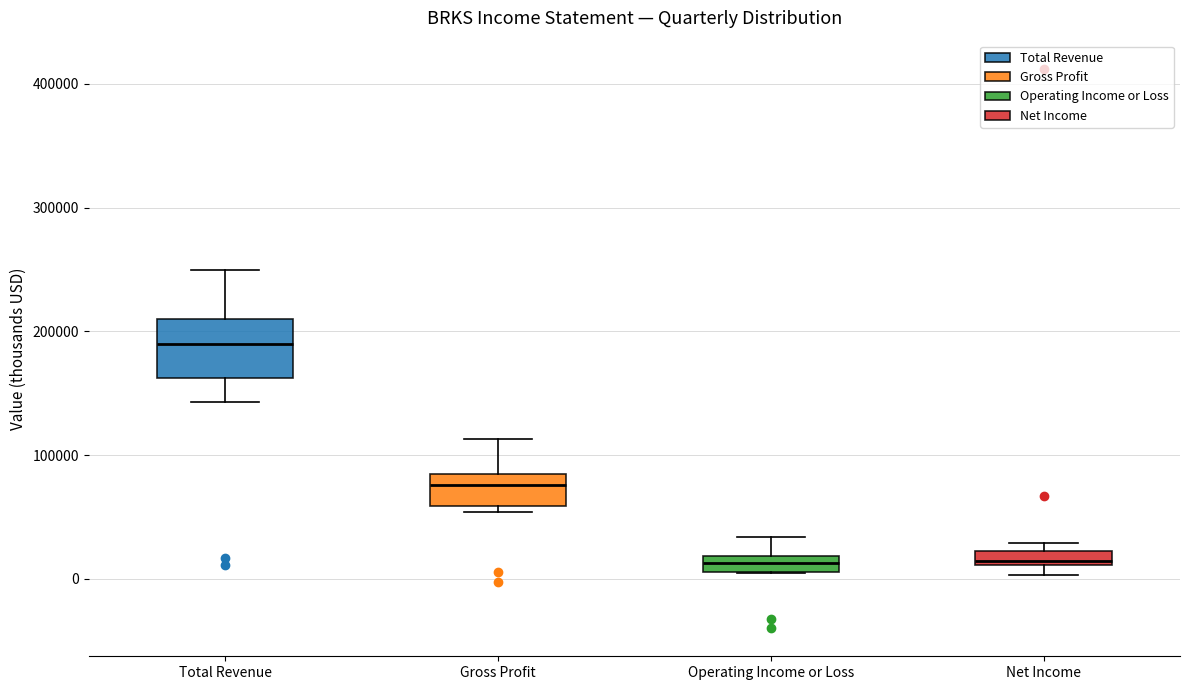

Where is the lower edge of the box for Net Income on the y-axis? The values are not printed on the chart, so give them approximately, as read against the axis.

10000